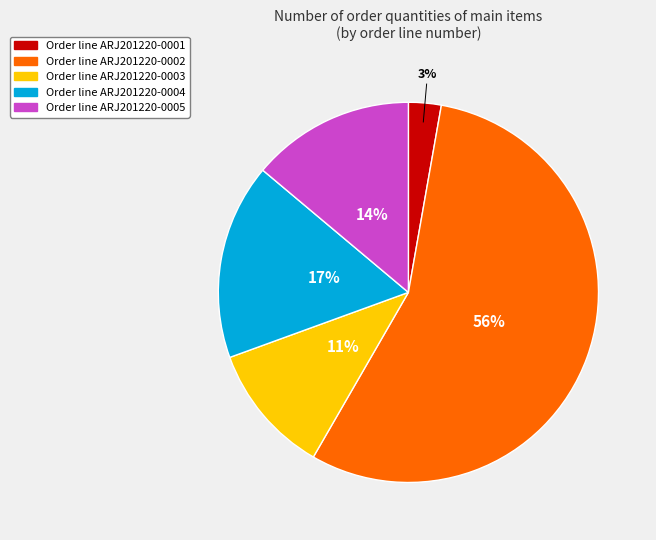

Does any single category account for the majority?

Yes